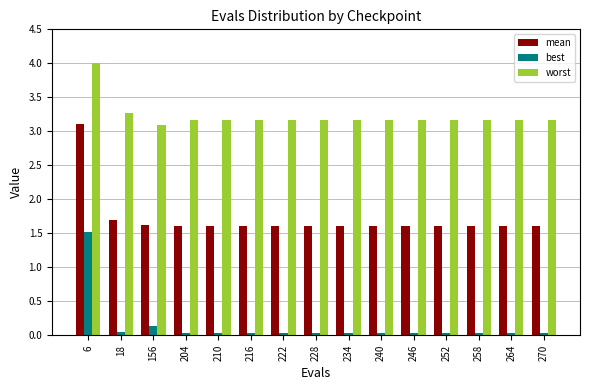

The worst series shows 1.6 at 222. True or false?

False